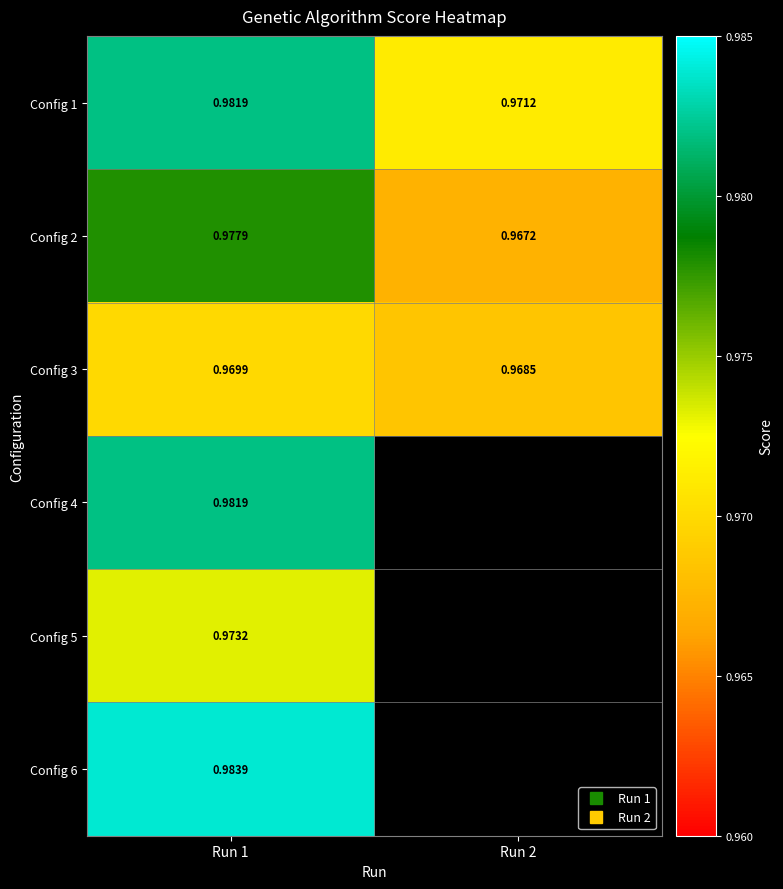

What is the total value across all series at Run 1?

5.9